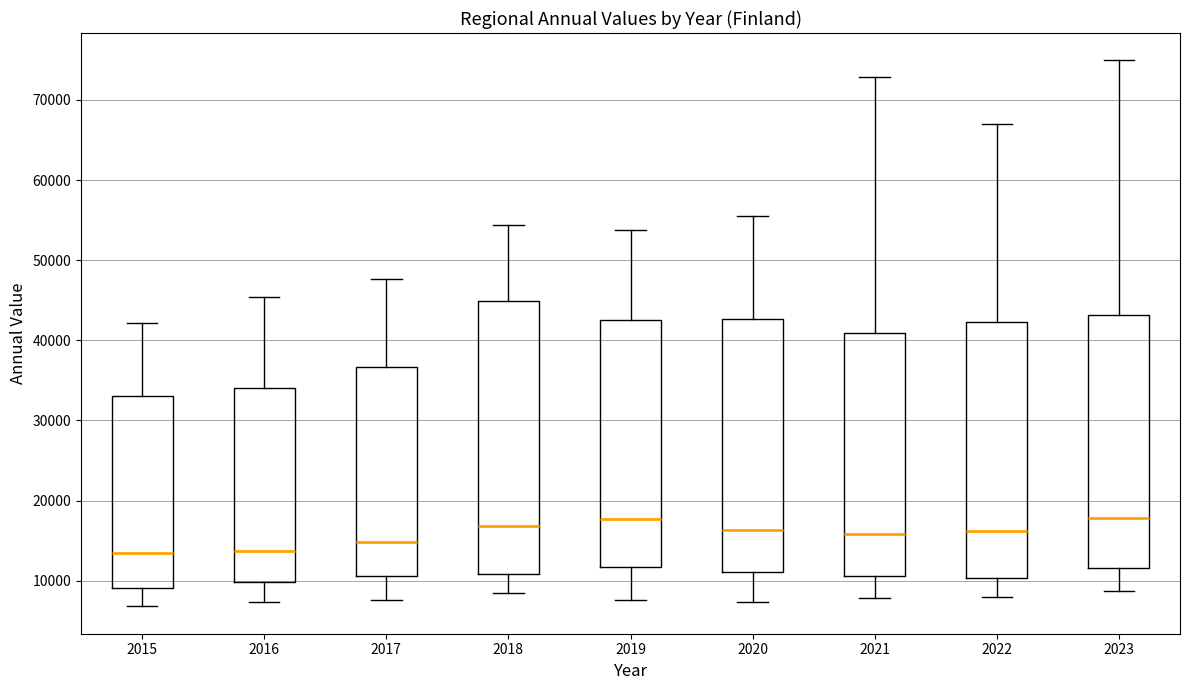

Where is the lower edge of the box at x = 2022 on the y-axis? The values are not printed on the chart, so give them approximately, as read against the axis.

10000